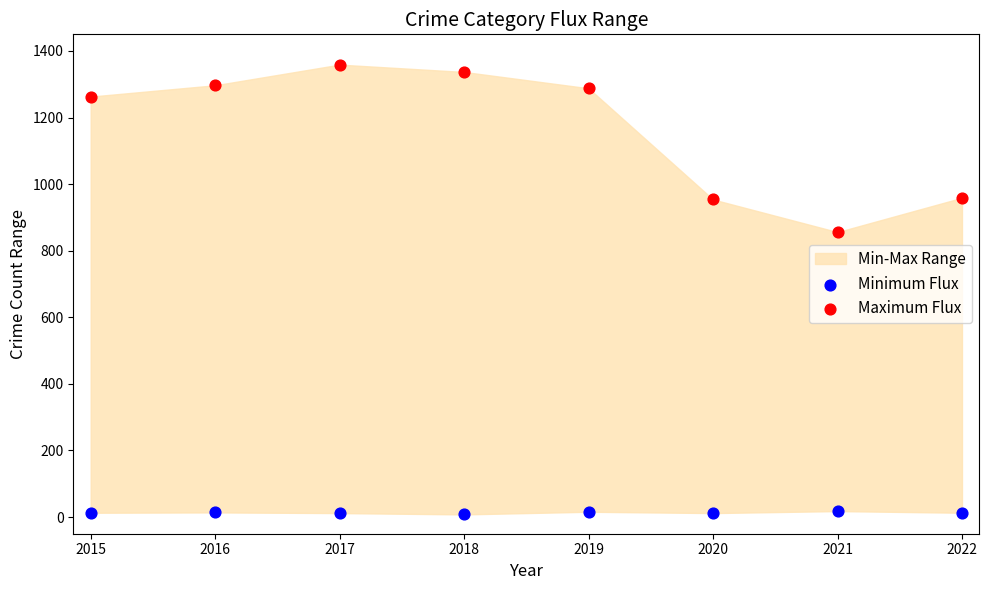

Which series has the widest spread of Y values?

Maximum Flux